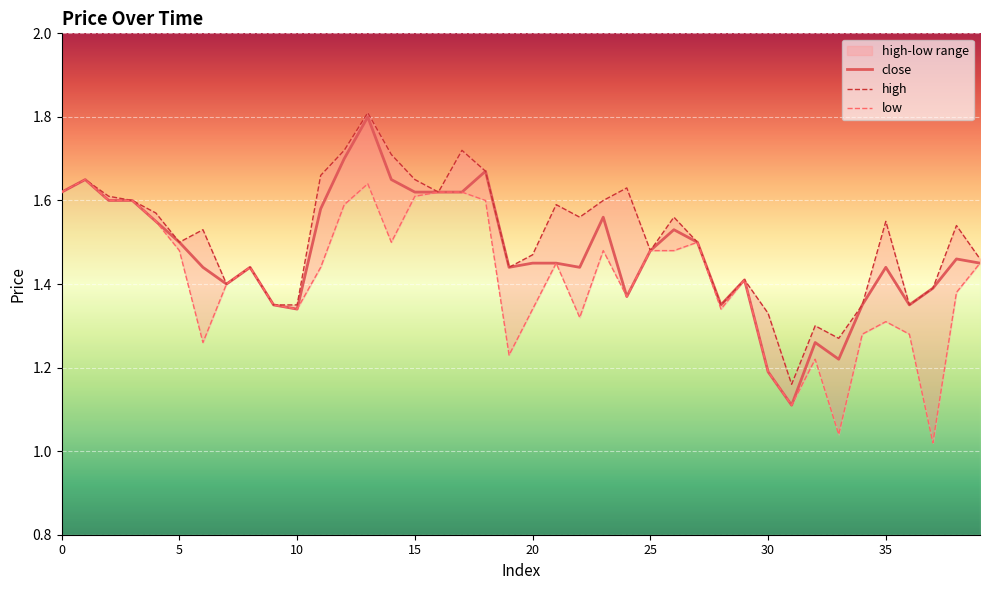

What is the label of the 8th point from the right?

32